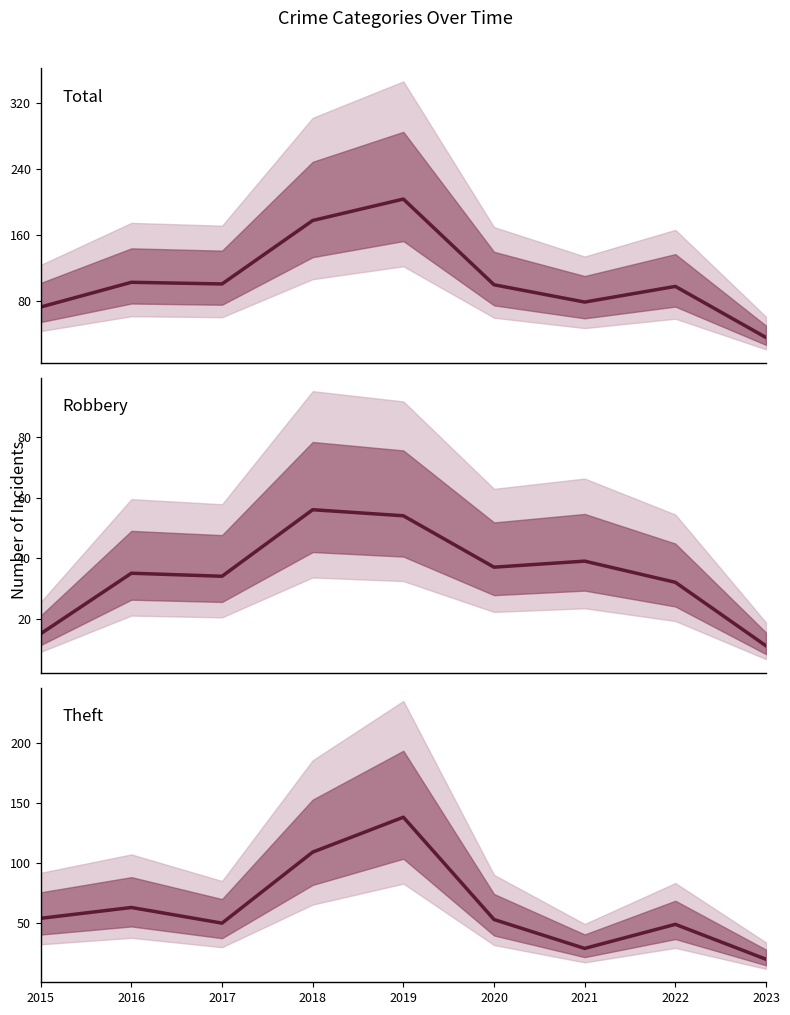

Which category has the lowest value in the Theft series?

2023